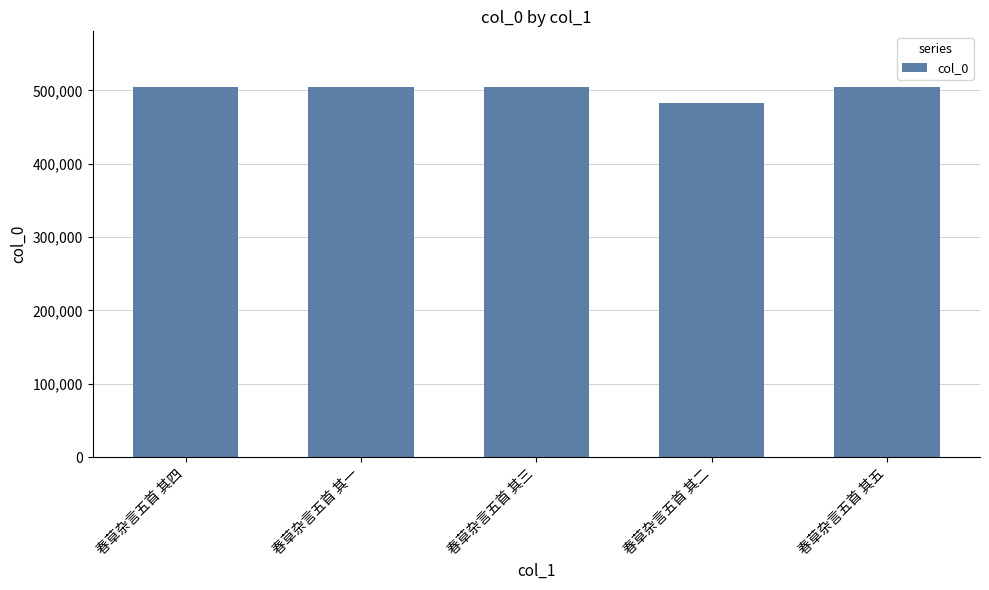

What is the difference between the maximum and minimum values?

21645